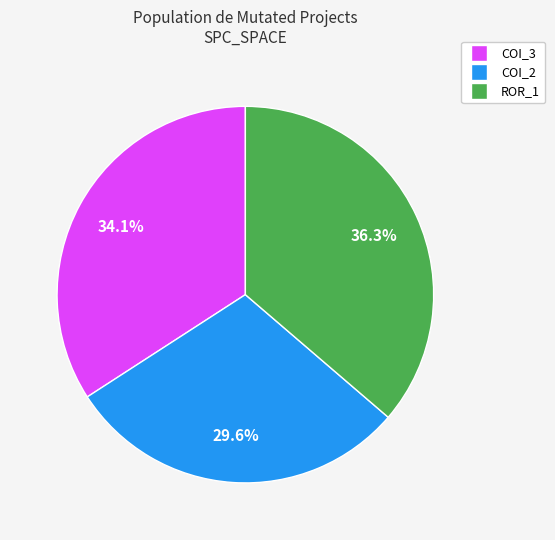

Does any single category account for the majority?

No